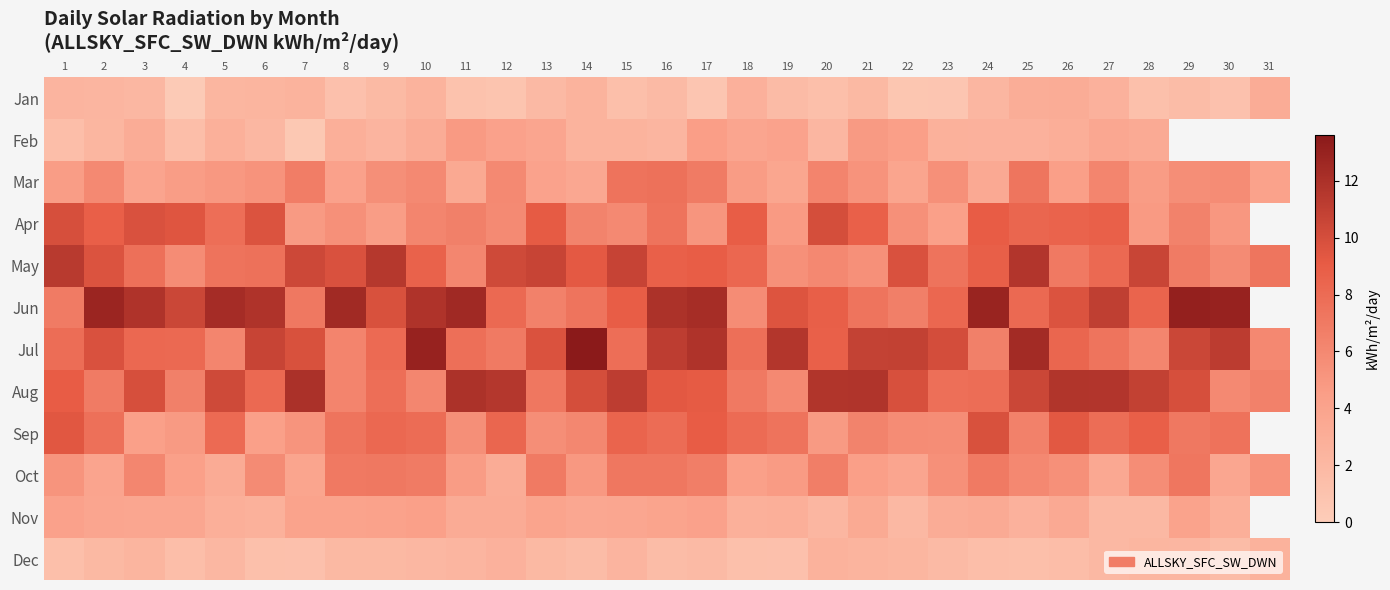

Between 6 and 12, which is larger?

6